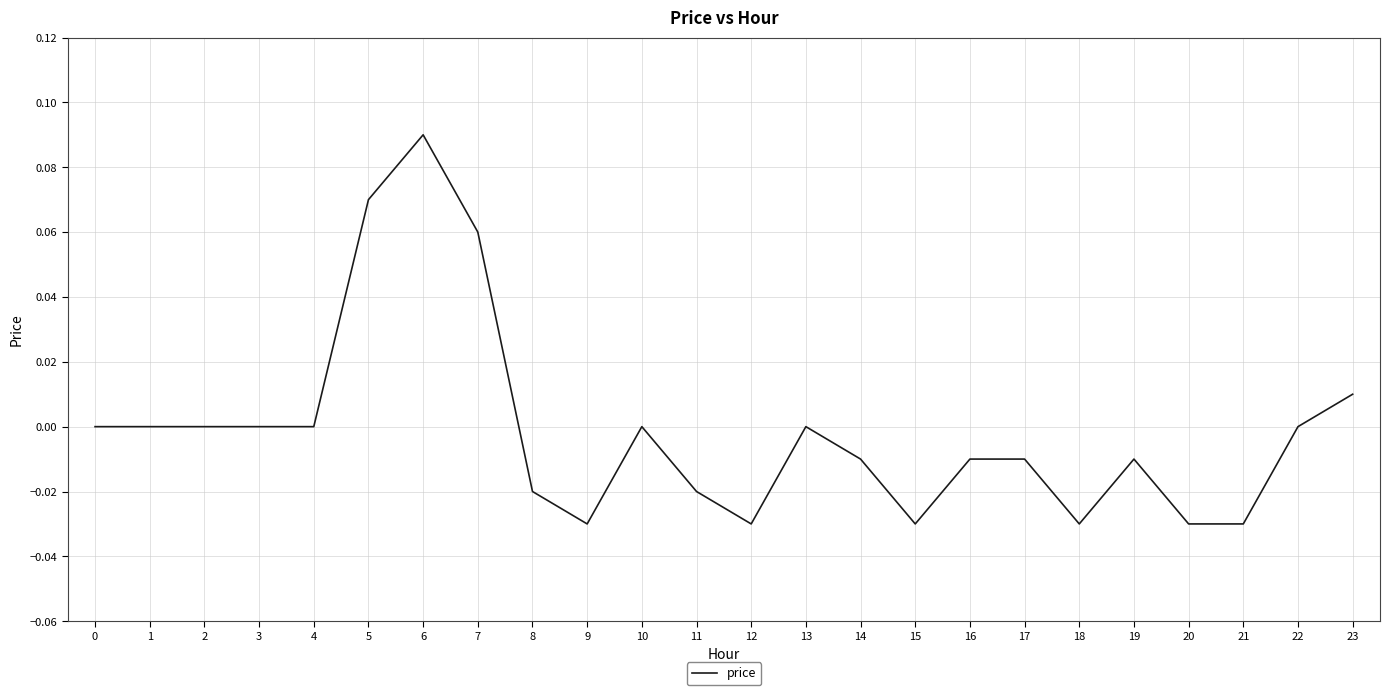

Which has a higher value, 12 or 19?

19